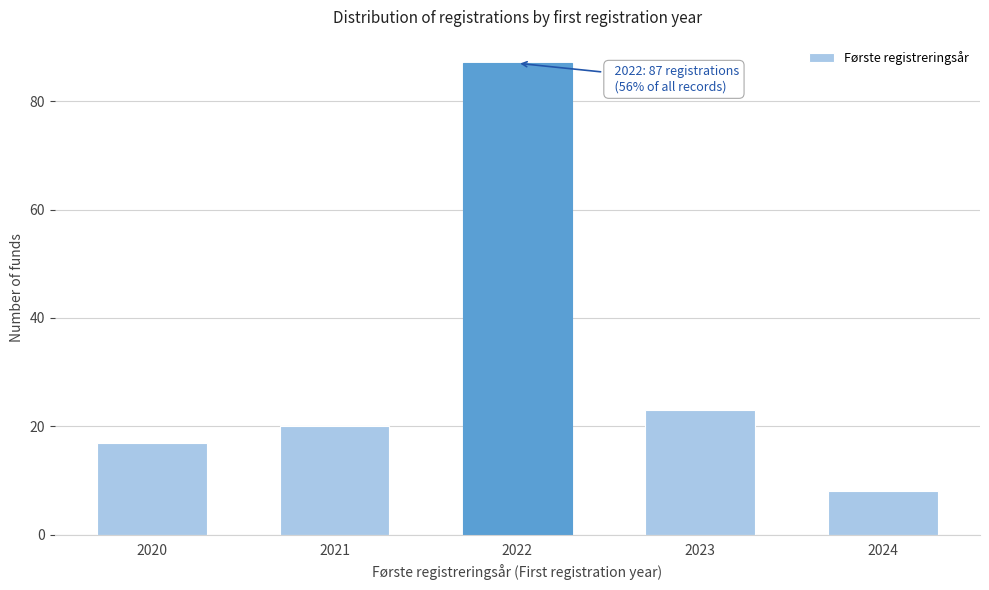

Reading left to right, transcribe all the data shown in this chart.

2020=17	2021=20	2022=87	2023=23	2024=8